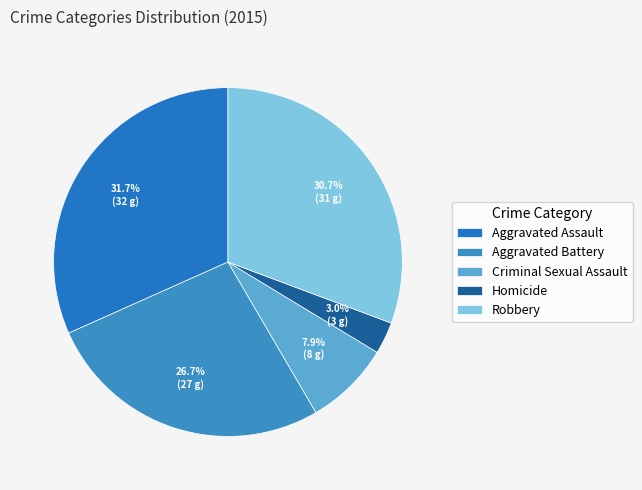

Between Aggravated Battery and Aggravated Assault, which is larger?

Aggravated Assault